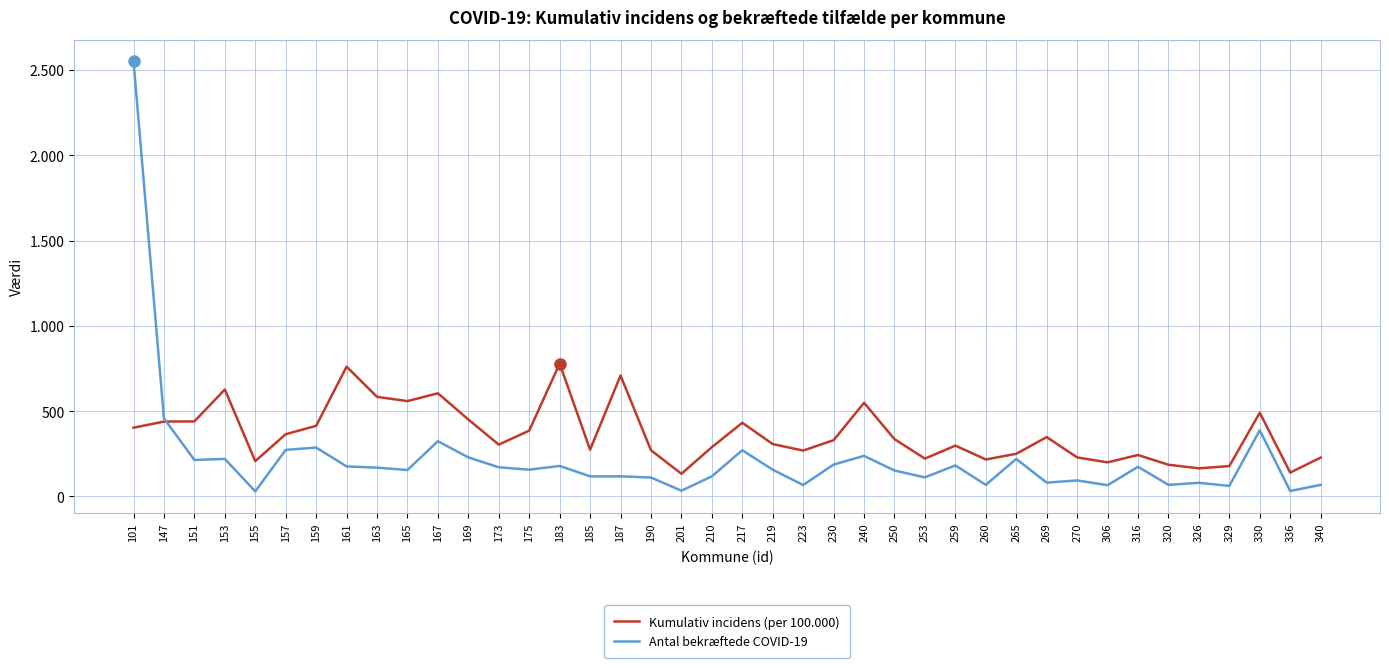

What is the total value across all series at 230?

517